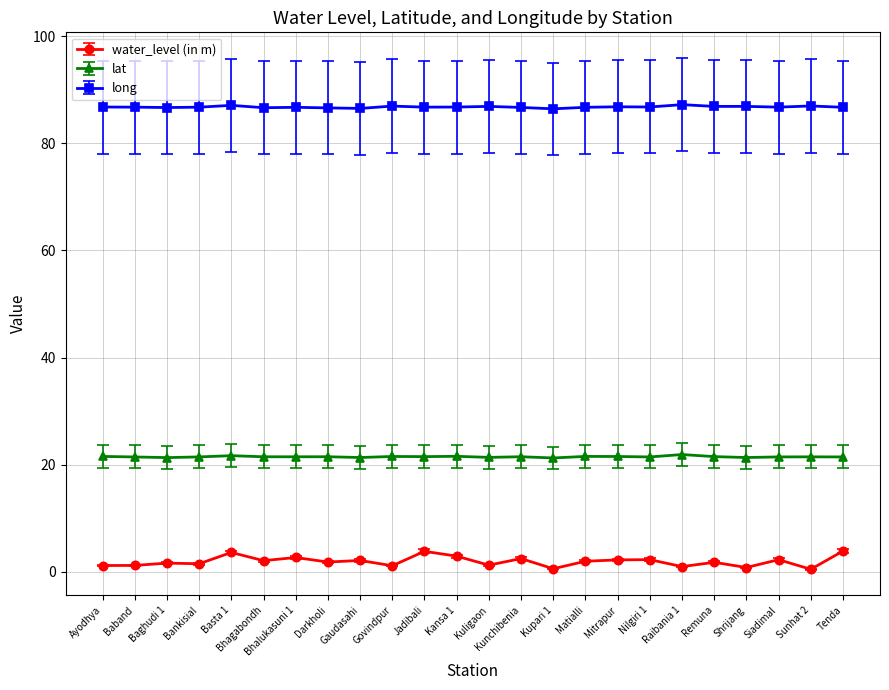

True or false: water_level (in m) has more than 1 points higher than both neighbors.

True